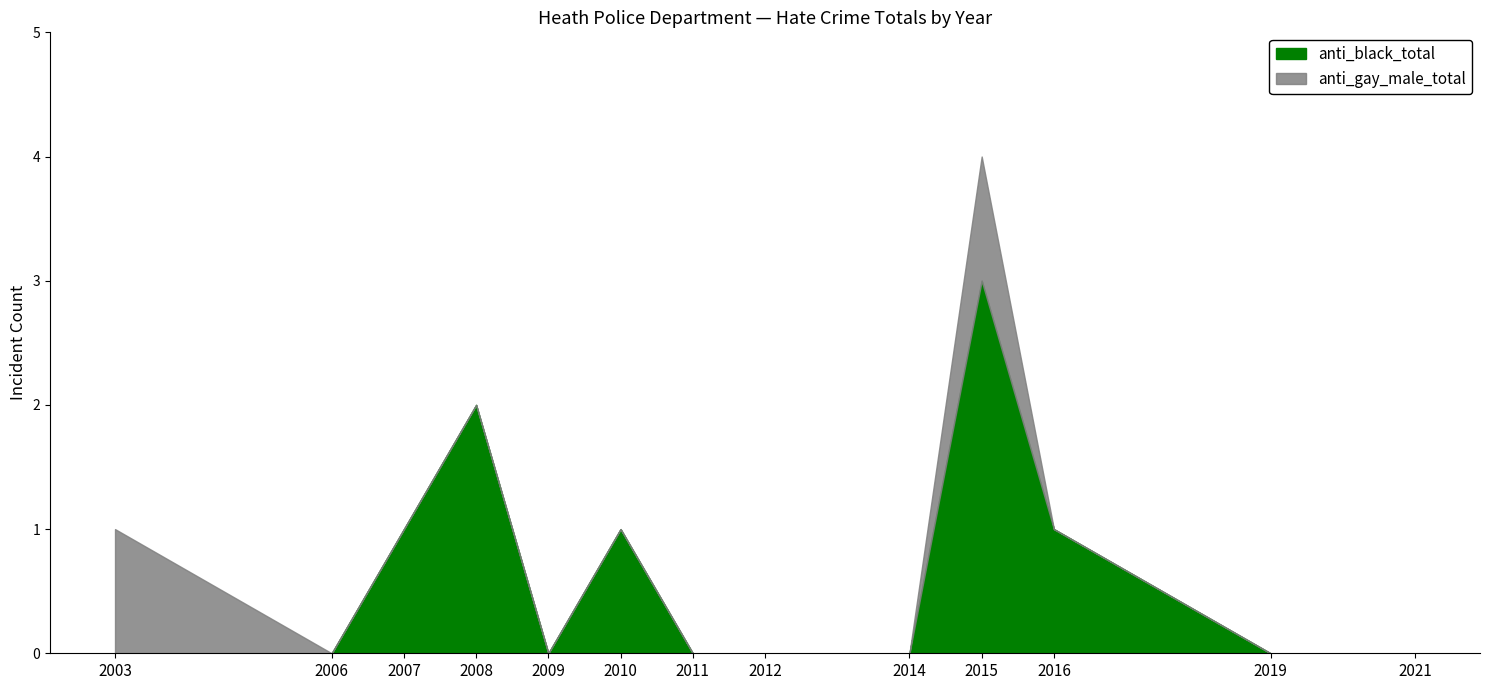

The value at 2015 is 4. True or false?

False